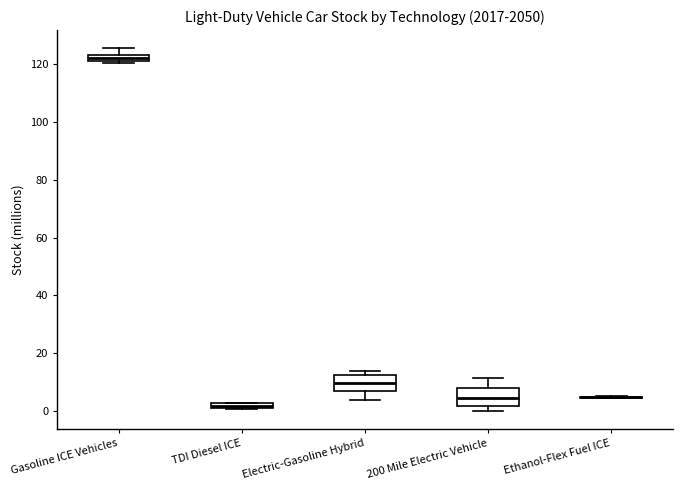

Where does the median line of the box for Electric-Gasoline Hybrid sit on the y-axis? The values are not printed on the chart, so give them approximately, as read against the axis.

10